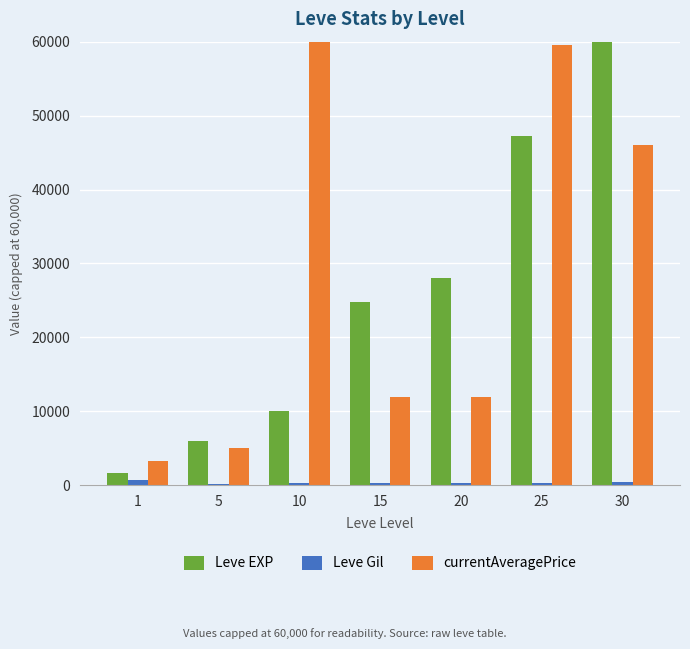

Between 1 and 25, which series saw the biggest shift?

currentAveragePrice